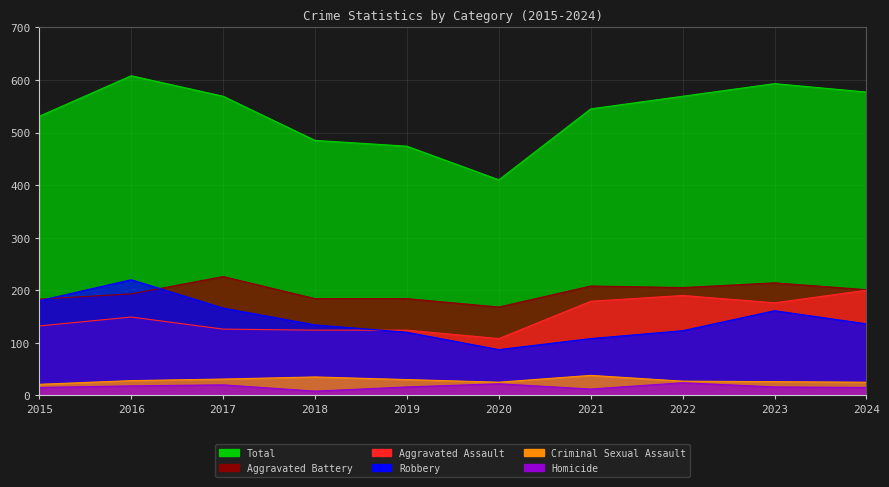

Which category has the highest value in the Aggravated Assault series?

2024